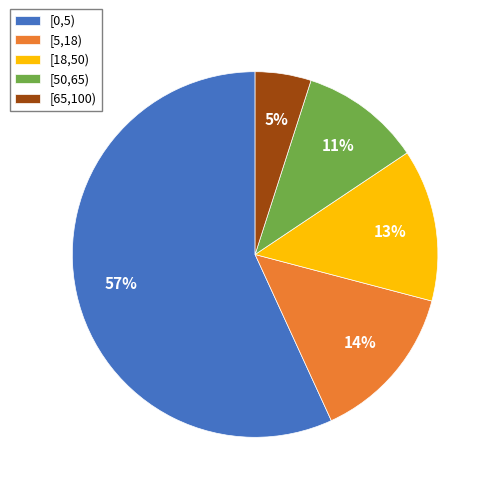

How many slices are in this pie chart?

5